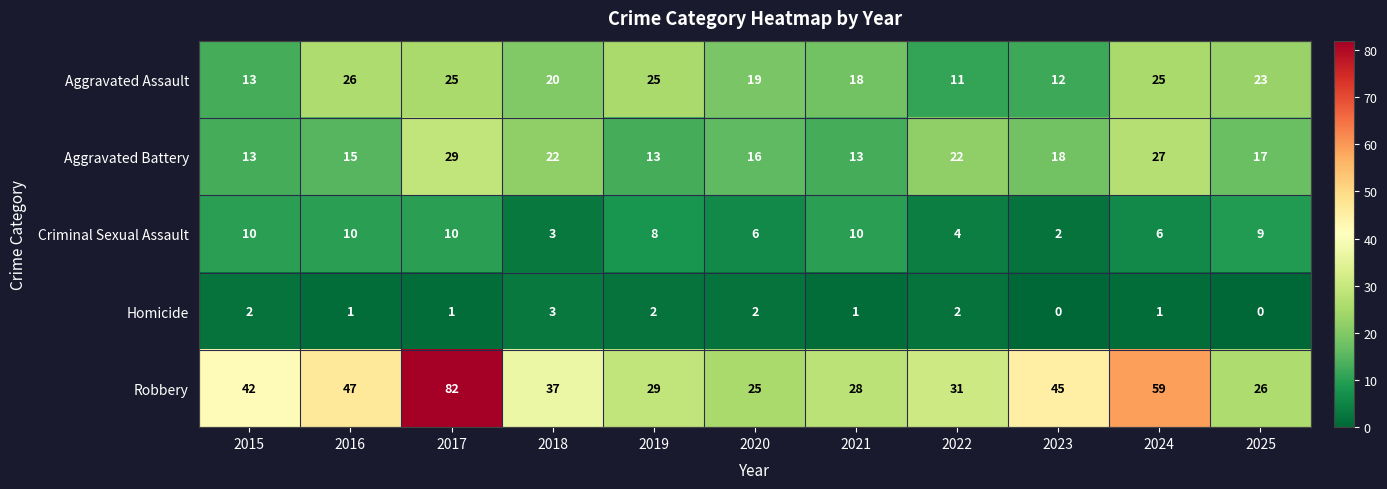

What is the total value across all series at 2025?

75